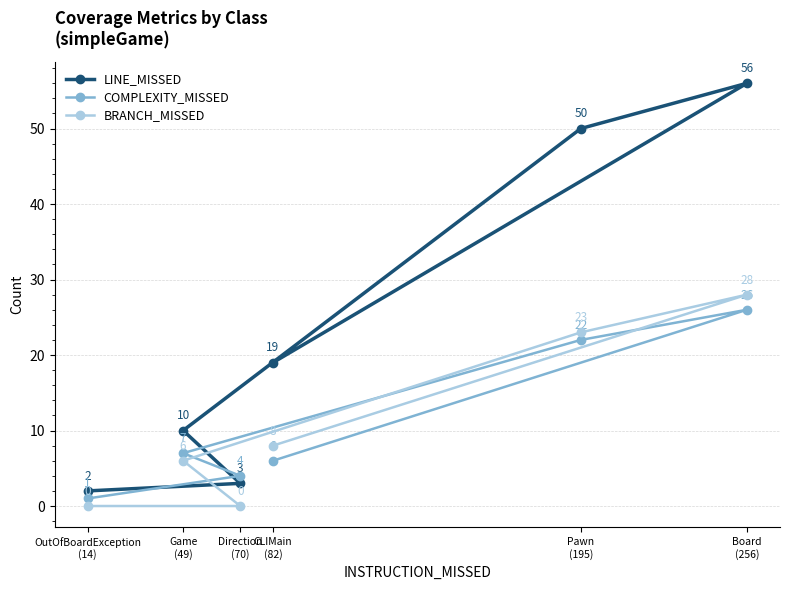

List the series in order of their peak value, highest first.

LINE_MISSED, BRANCH_MISSED, COMPLEXITY_MISSED